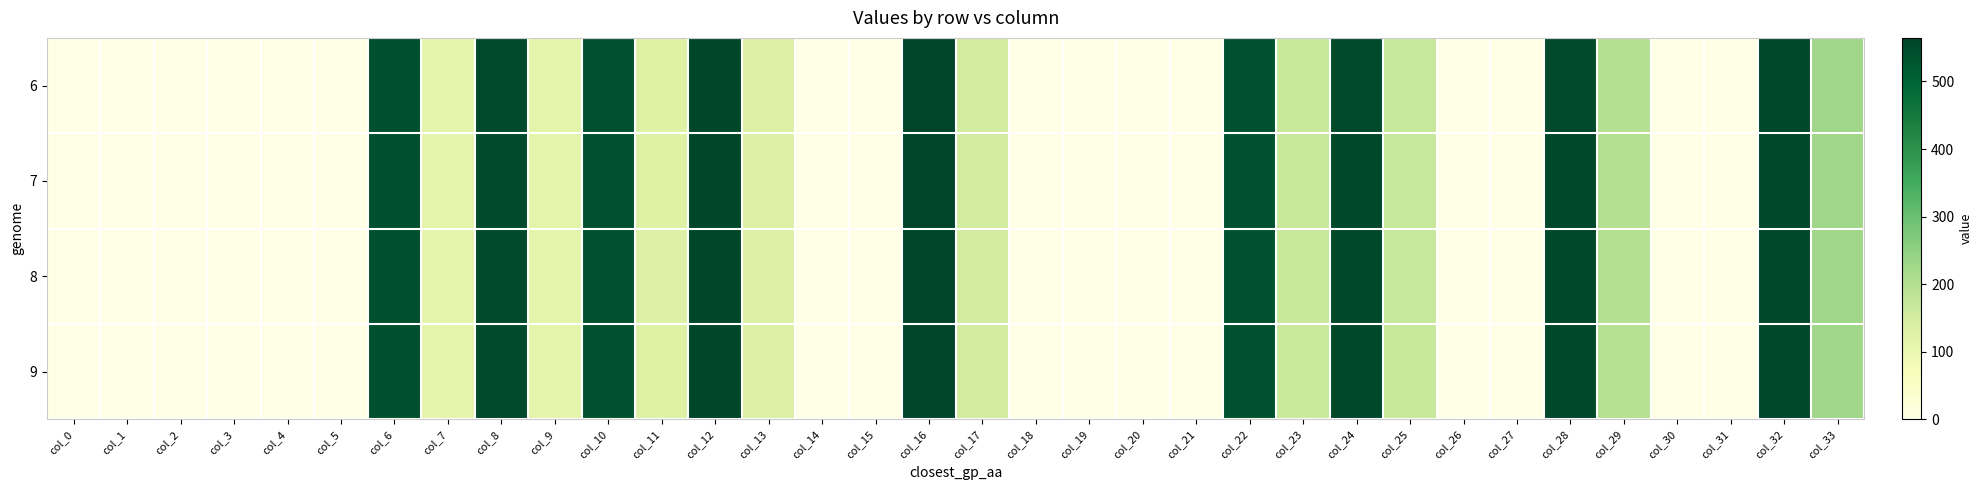

What is the difference between the highest and lowest values at col_9?

0.3